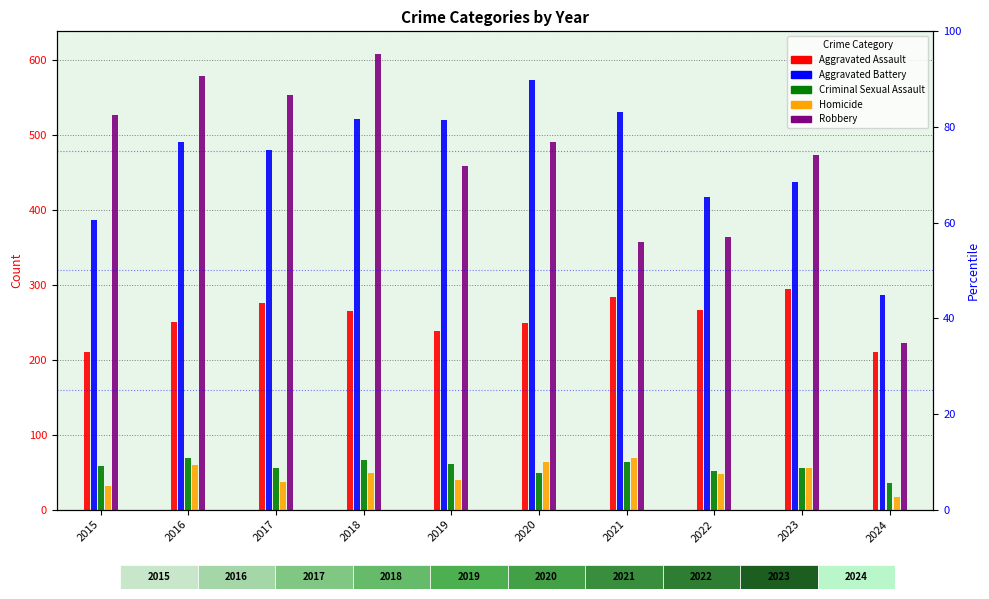

Where does the Robbery series first go above 491?

2015